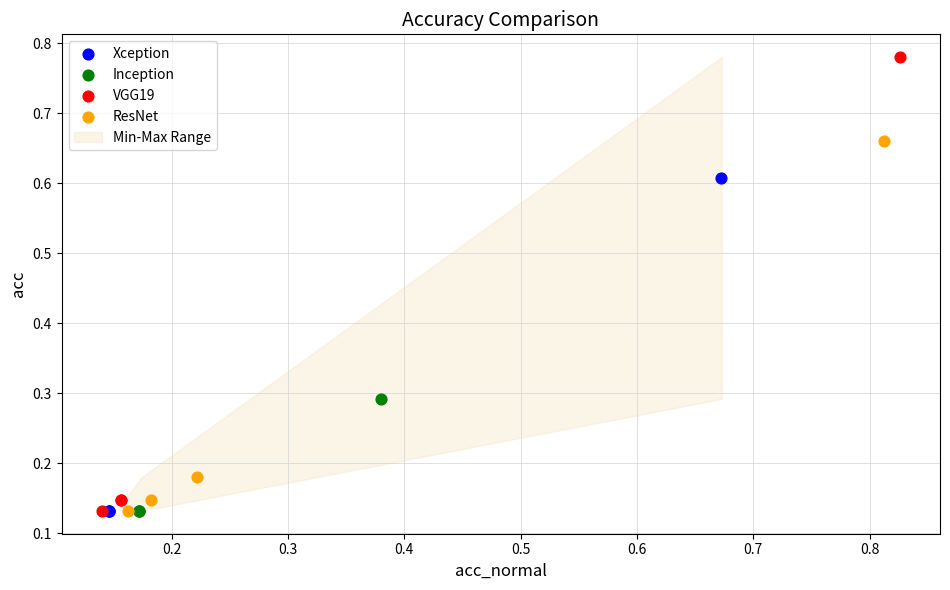

Which series has the largest Y range (max minus min)?

VGG19